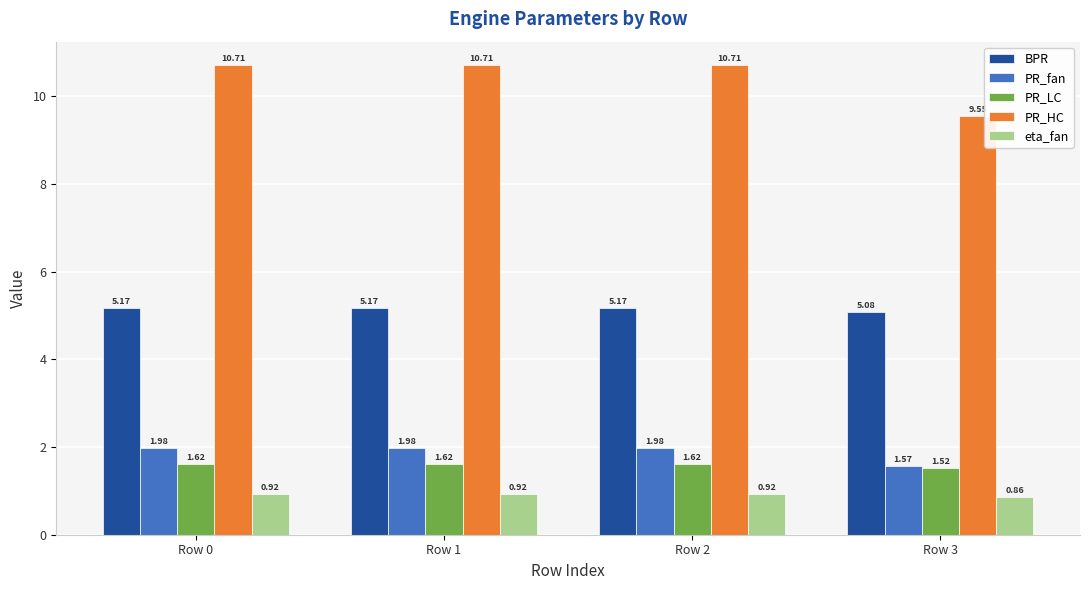

The PR_fan series shows 3.2 at Row 1. True or false?

False